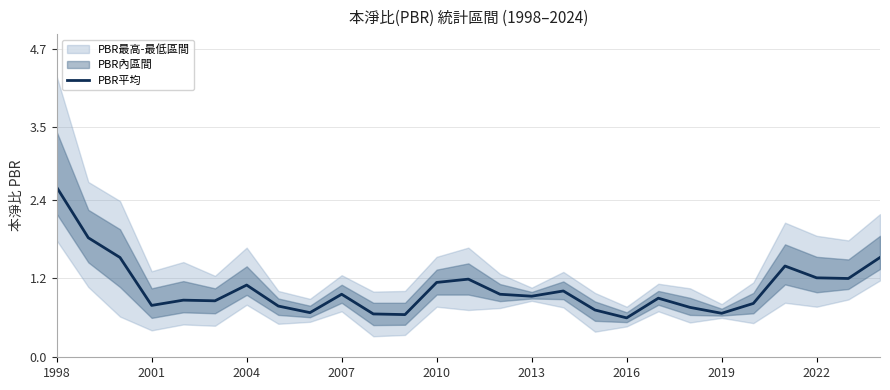

True or false: PBR平均 has a value of 0.9 at 2016.

False